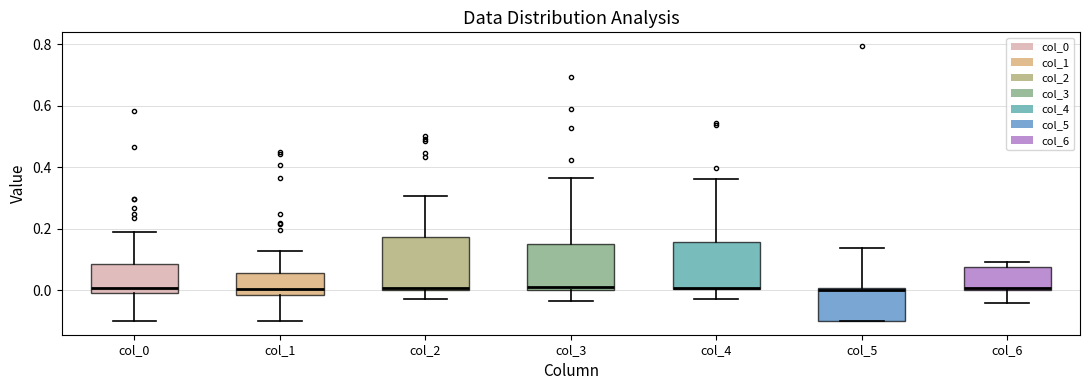

Reading left to right, transcribe this box plot: for each box, give where its median line is, the range the box spans, and where its two whiskers end, as read against the y-axis. The values are not printed on the chart, so give them approximately, as read against the axis.

col_0: median 0.00 (just above the box's lower edge), box 0.00 to 0.08, whiskers -0.10 to 0.18
col_1: median 0.00, box -0.02 to 0.06, whiskers -0.10 to 0.12
col_2: median 0.00, box 0.00 to 0.18, whiskers -0.02 to 0.30
col_3: median 0.00 (just above the box's lower edge), box 0.00 to 0.16, whiskers -0.04 to 0.36
col_4: median 0.00 (just above the box's lower edge), box 0.00 to 0.16, whiskers -0.02 to 0.36
col_5: median 0.00 (just below the box's upper edge), box -0.10 to 0.00, whiskers -0.10 to 0.14
col_6: median 0.00, box 0.00 to 0.08, whiskers -0.04 to 0.10